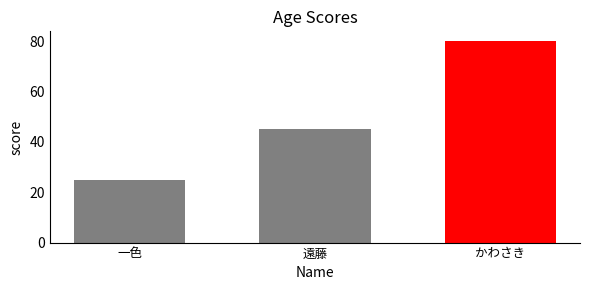

Which category has the highest value across all series?

かわさき